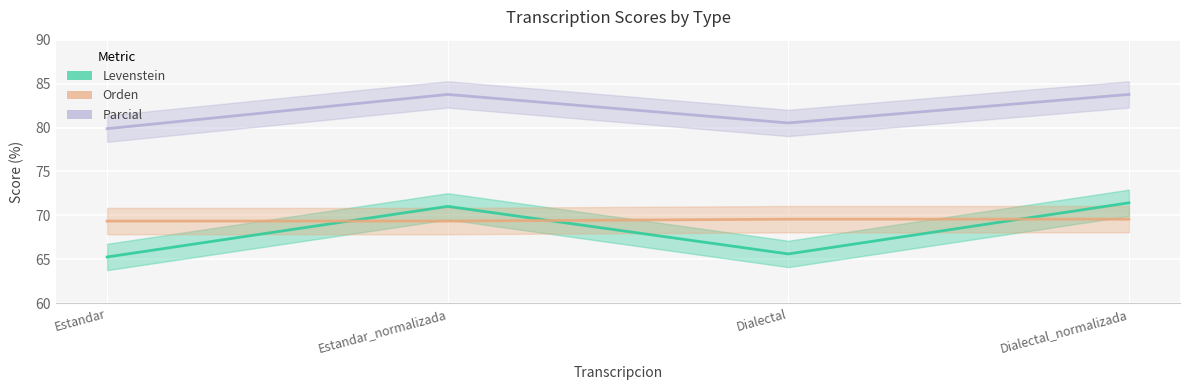

Reading right to left, extract all data points from this chart.

Levenstein: 71.4	65.6	71.0	65.3
Orden: 69.6	69.6	69.3	69.3
Parcial: 83.8	80.5	83.8	79.9